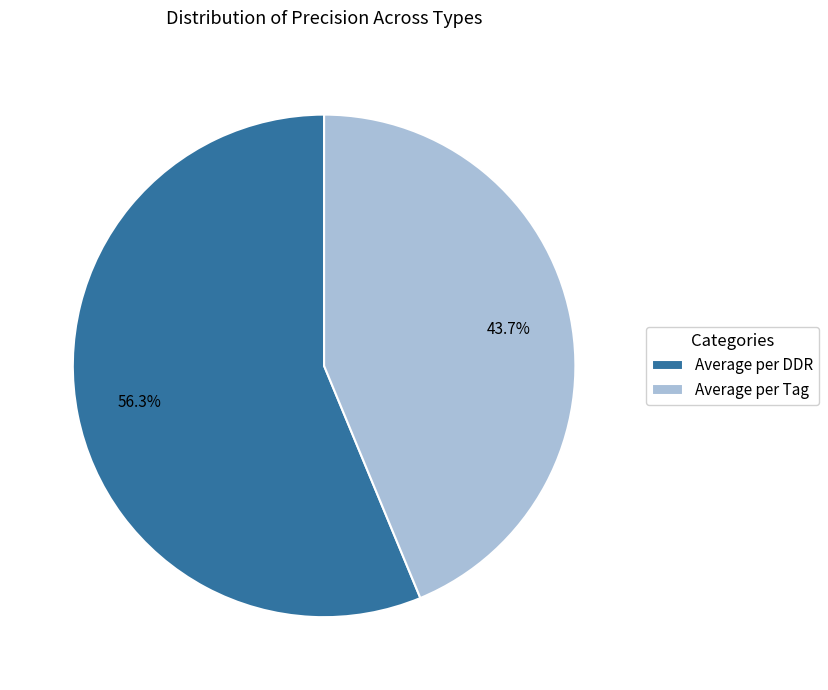

Which slice is the largest?

Average per DDR